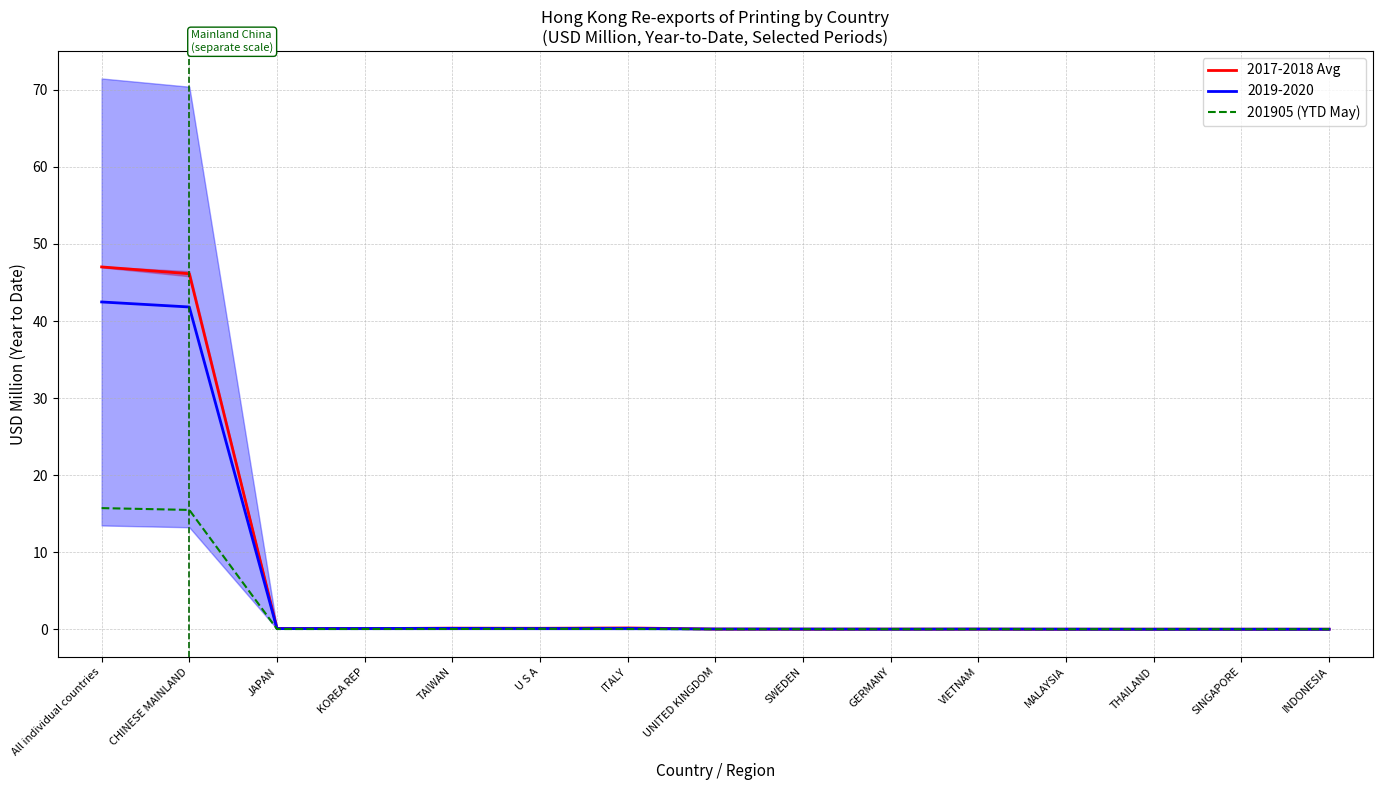

True or false: 201905 (YTD May) has a value of 0.0 at KOREA REP.

True